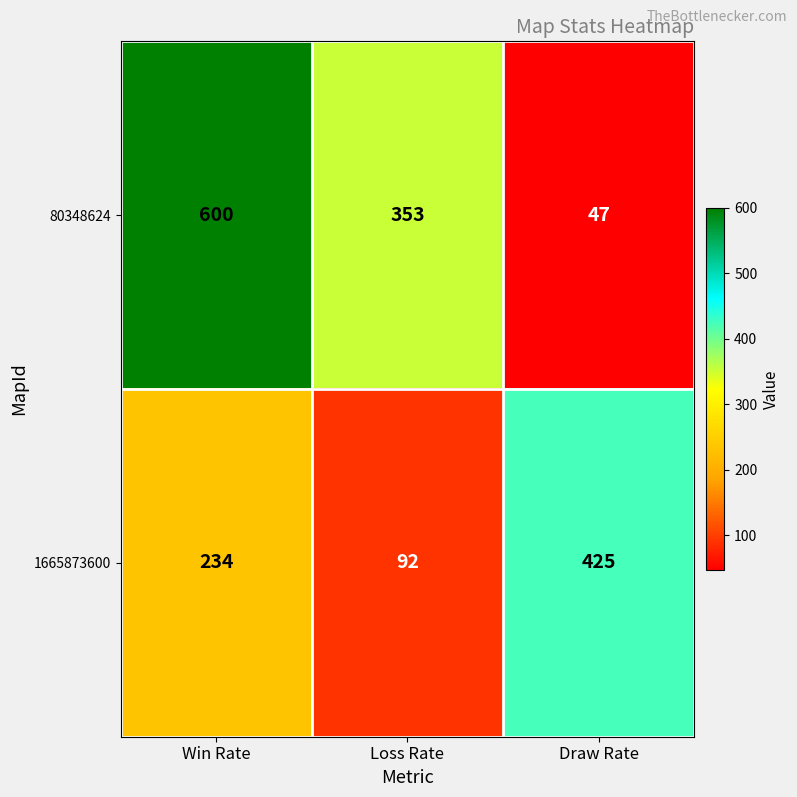

Reading left to right, list all the values displayed in this chart.

80348624: 600	353	47
1665873600: 234	92	425